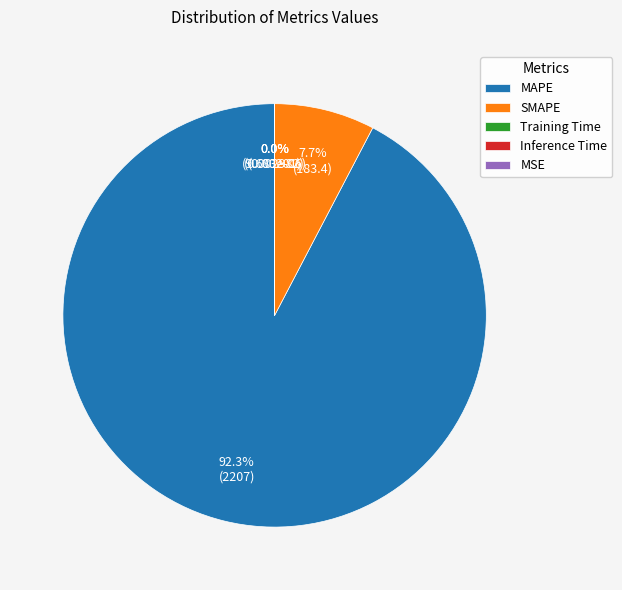

The Training Time slice represents 11% of the pie. True or false?

False